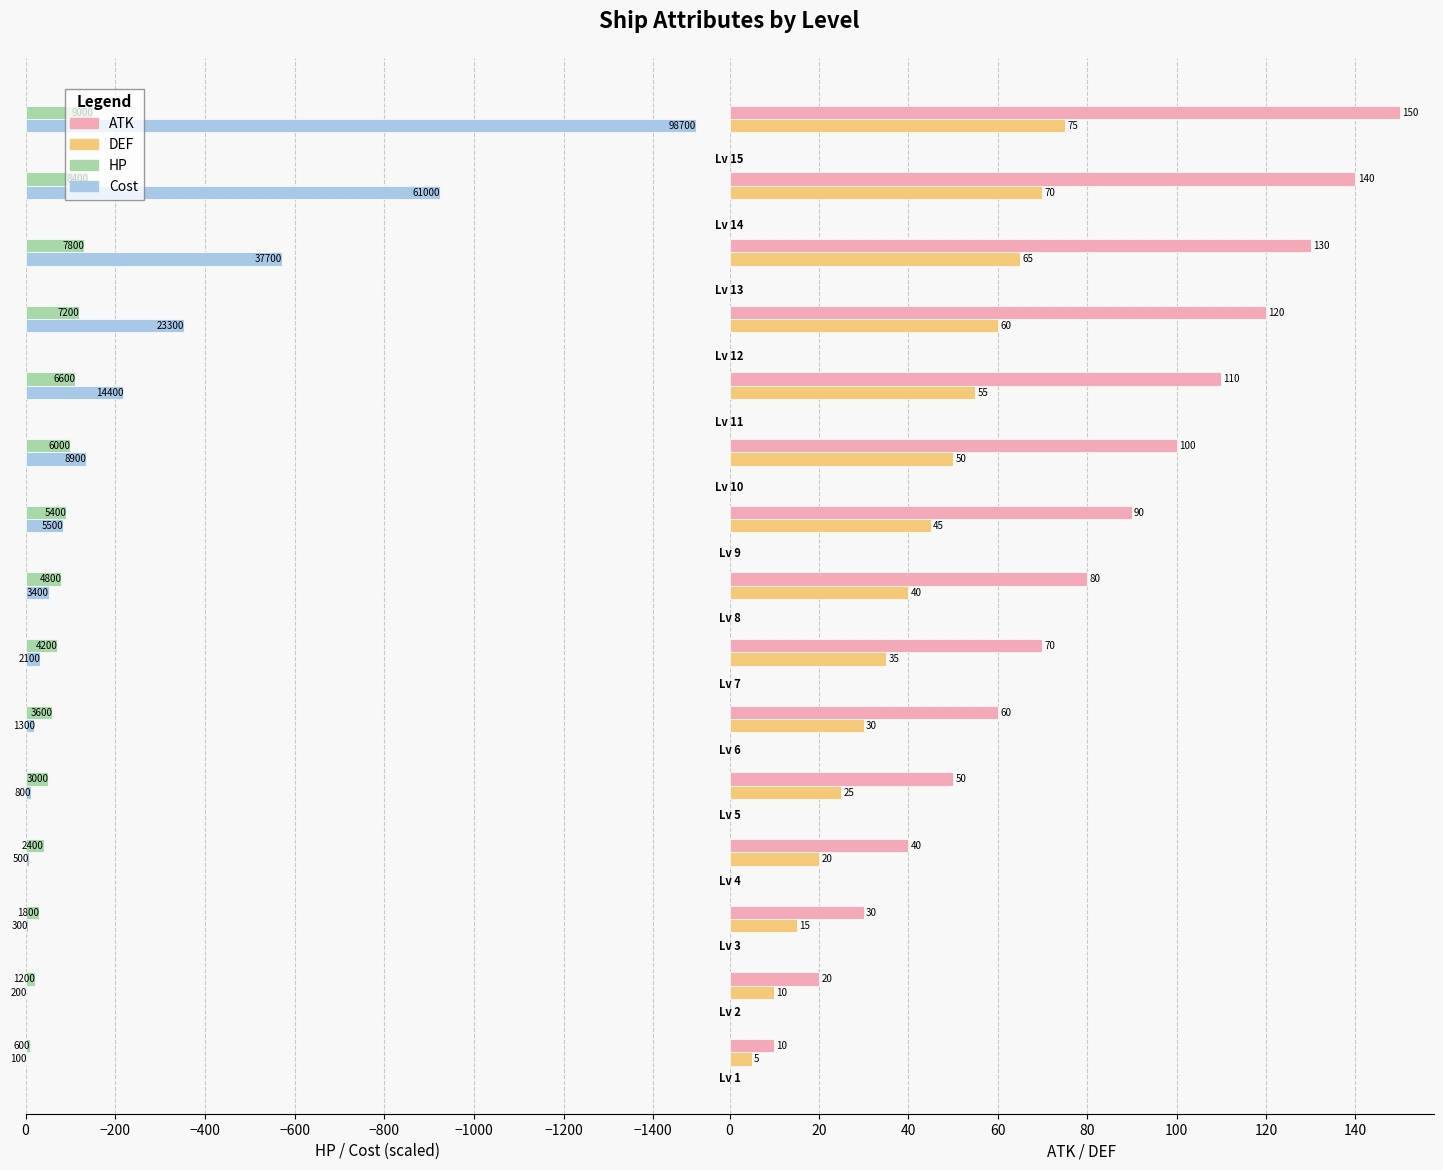

Reading left to right, list all the values displayed in this chart.

hp: -10.0	-20.0	-30.0	-40.0	-50.0	-60.0	-70.0	-80.0	-90.0	-100.0	-110.0	-120.0	-130.0	-140.0	-150.0
cost: -1.5	-3.0	-4.5	-7.6	-12.1	-19.7	-31.8	-51.5	-83.3	-134.8	-218.2	-353.0	-571.2	-924.2	-1495.5
atk: 10.0	20.0	30.0	40.0	50.0	60.0	70.0	80.0	90.0	100.0	110.0	120.0	130.0	140.0	150.0
def: 5.0	10.0	15.0	20.0	25.0	30.0	35.0	40.0	45.0	50.0	55.0	60.0	65.0	70.0	75.0